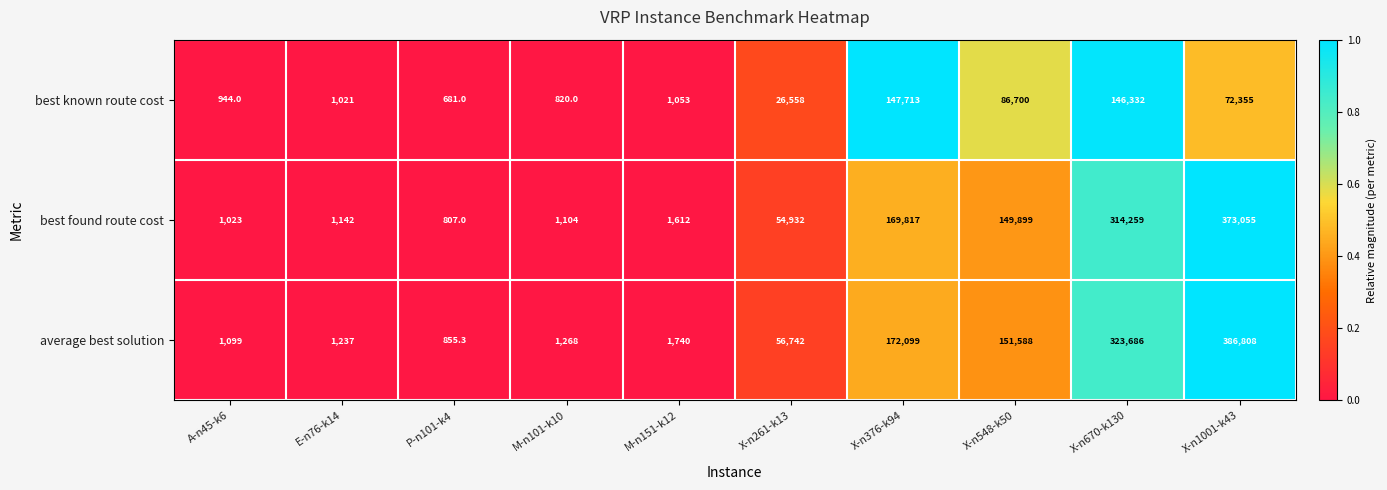

Reading right to left, extract all data points from this chart.

best known route cost: 72355.0	146332.0	86700.0	147713.0	26558.0	1053.0	820.0	681.0	1021.0	944.0
best found route cost: 373055.0	314259.0	149899.0	169817.0	54932.0	1612.0	1104.0	807.0	1142.0	1023.0
average best solution: 386808.0	323686.0	151588.0	172099.0	56742.0	1740.0	1268.0	855.3	1237.0	1099.0